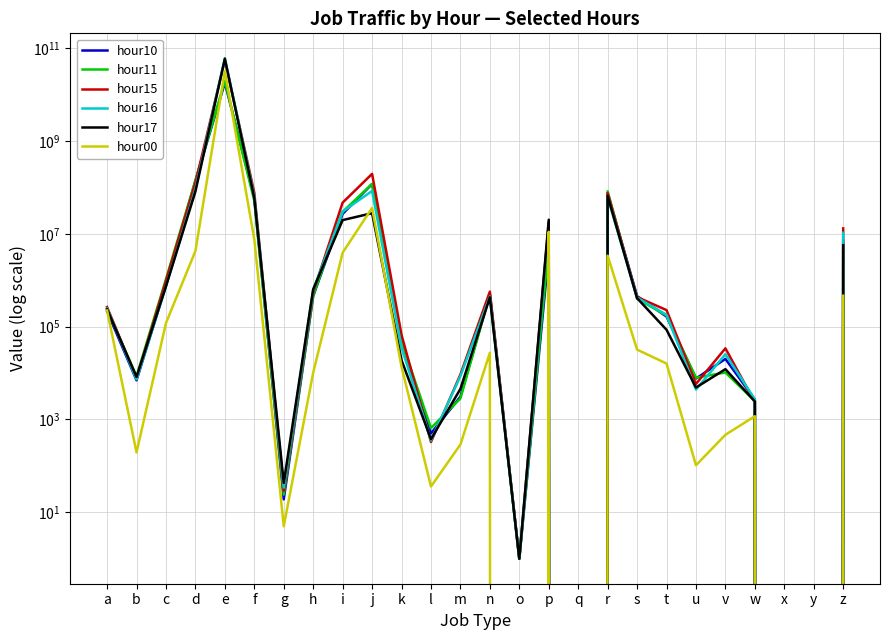

Where is the first local maximum for hour16?

e